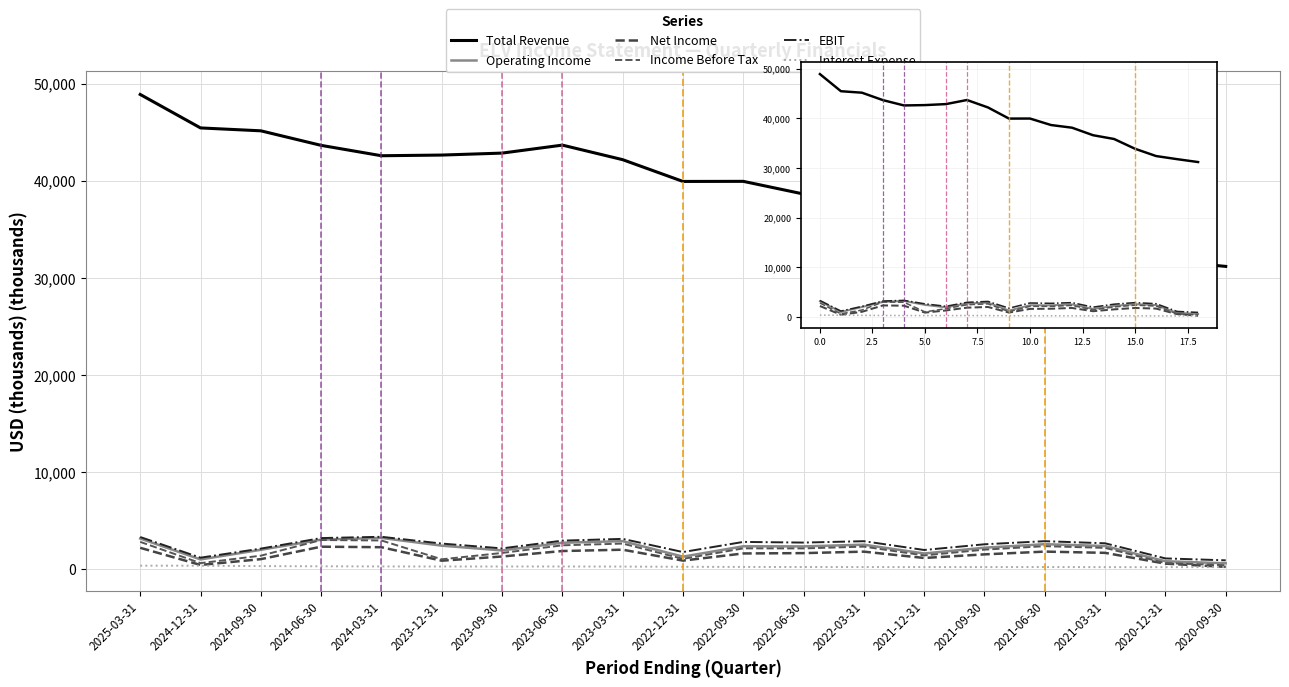

Where is the first local maximum for Interest Expense?

2023-06-30